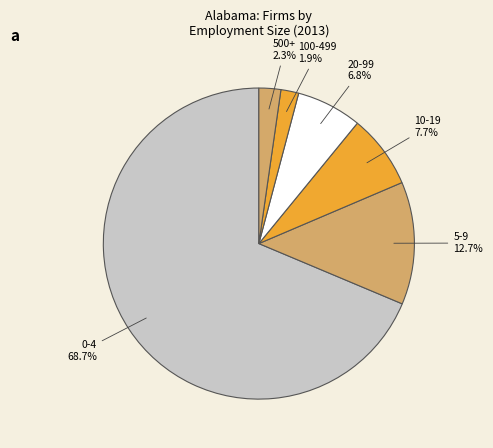

True or false: 10-19 accounts for 8% of the total.

True